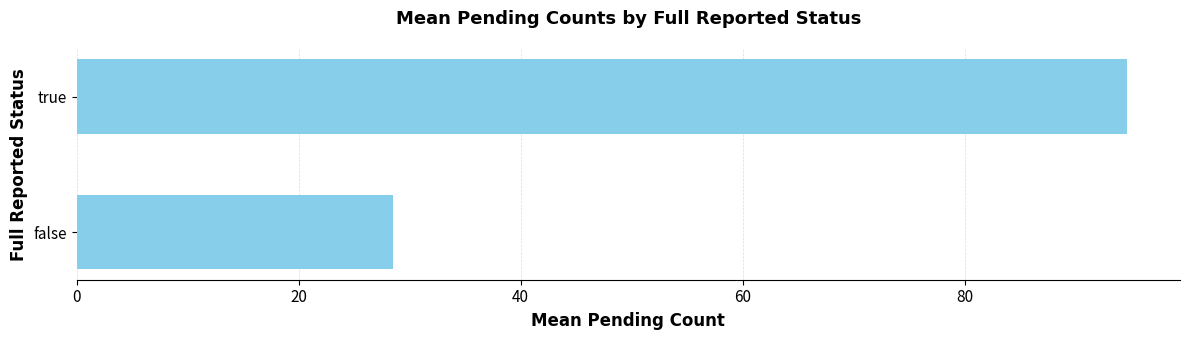

How many data points are less than 94?

1